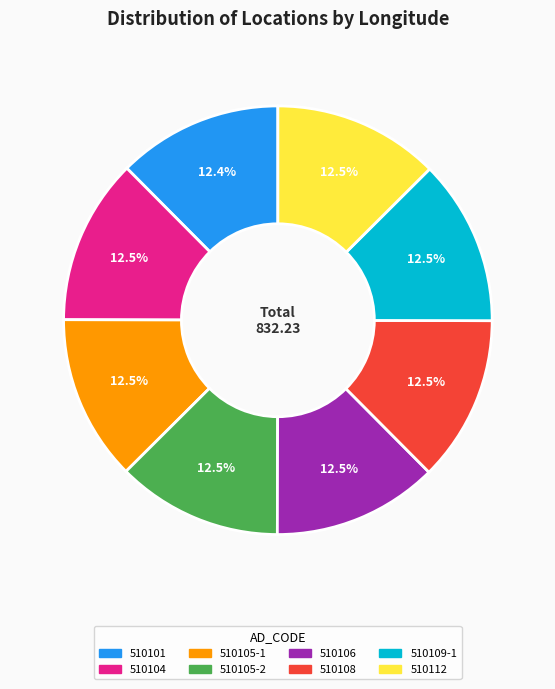

Is there a majority slice in this chart?

No